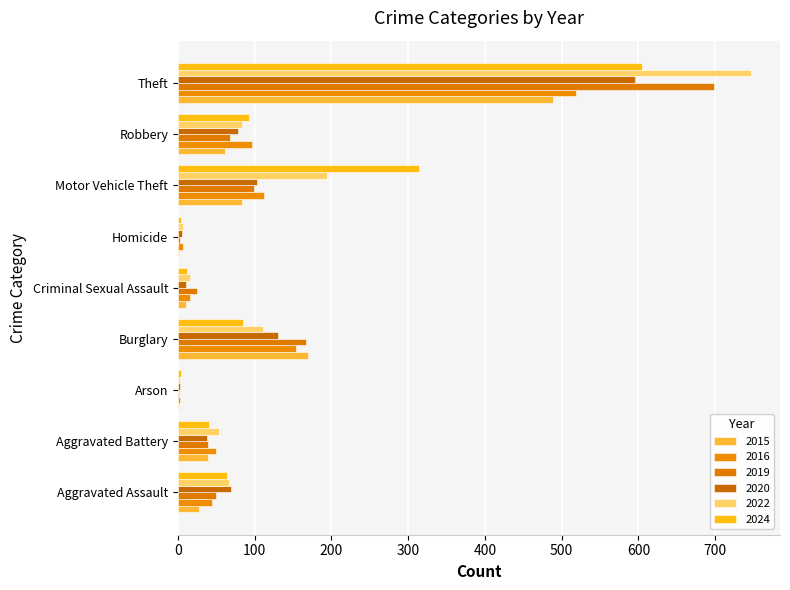

Count the number of categories in the chart.

9